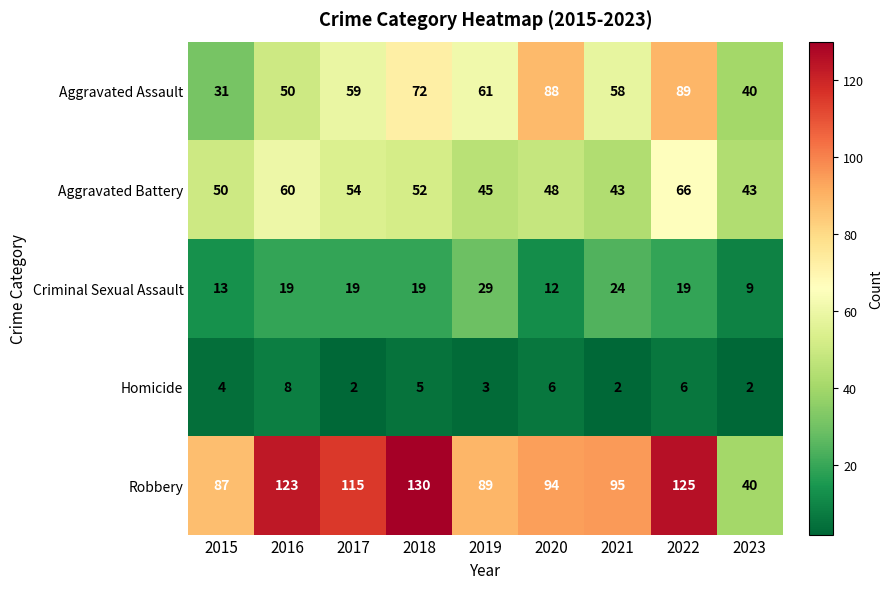

What is the sum of all Aggravated Assault values?

548